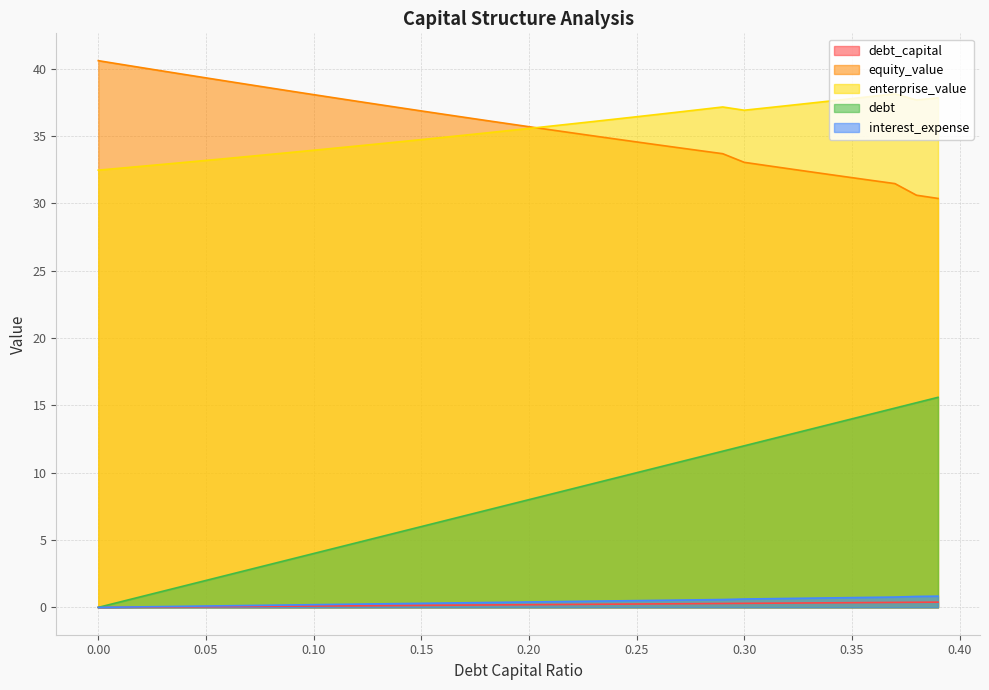

True or false: equity_value and interest_expense intersect in this chart.

False